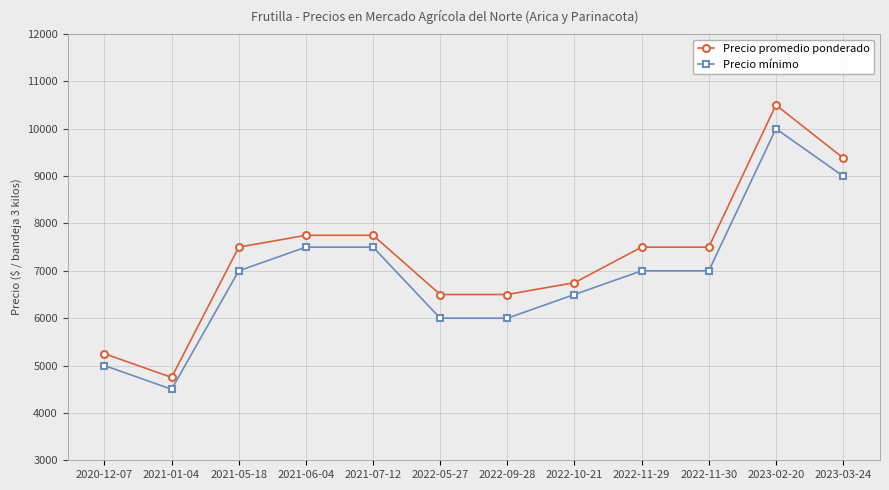

How many categories are shown in the chart?

12